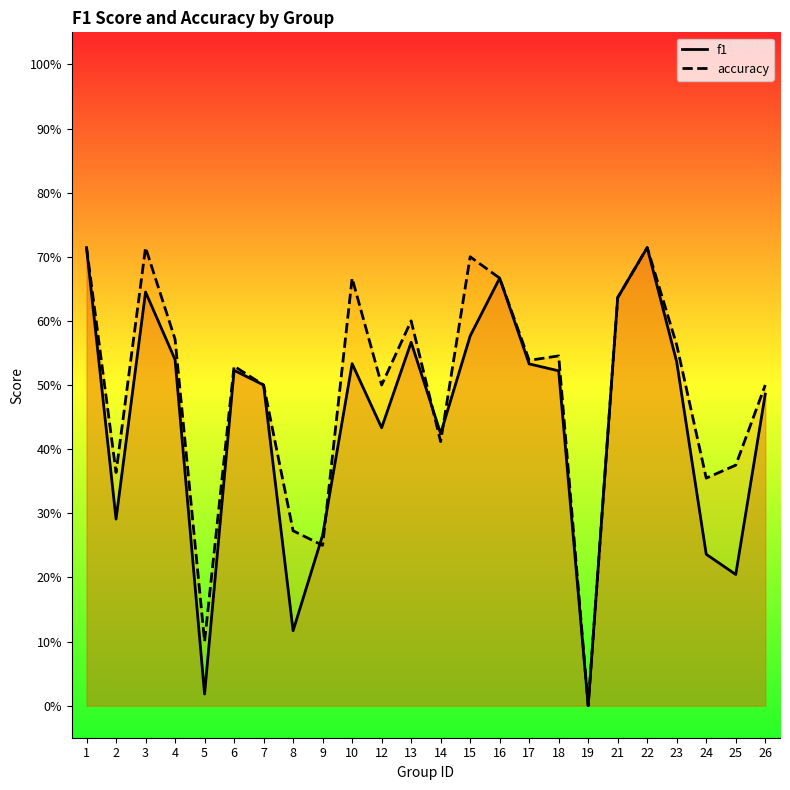

Is the value of f1 at 15 greater than the value of accuracy at 15?

No